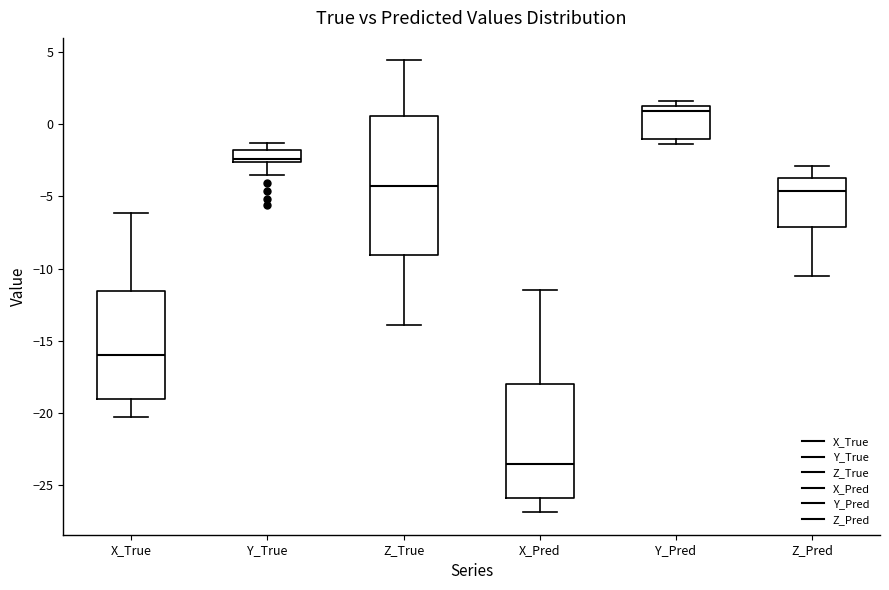

Which box's median line is the highest?

Y_Pred